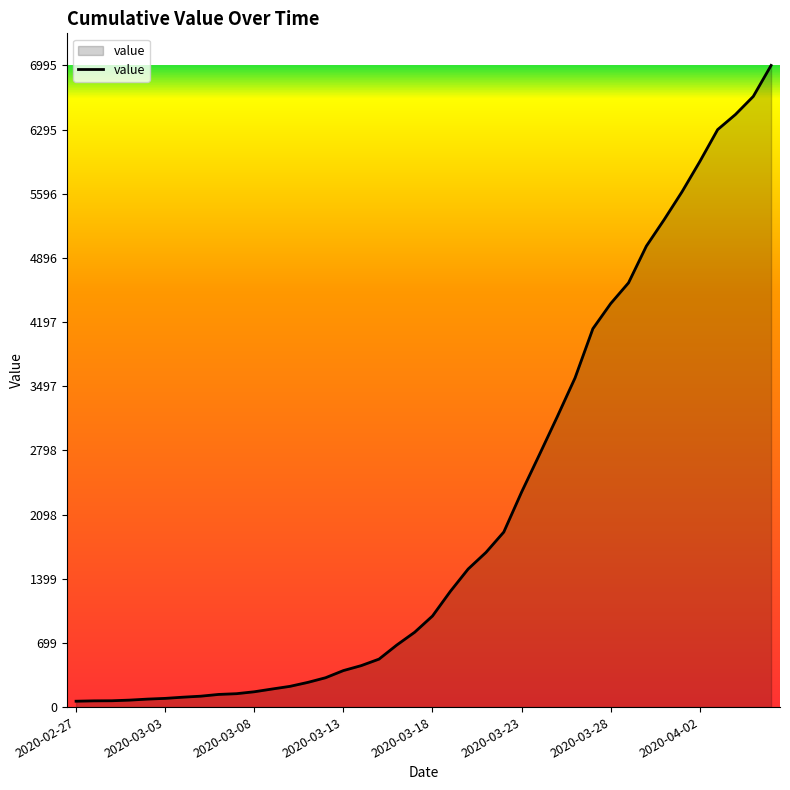

What is the maximum value shown in the chart?

6995